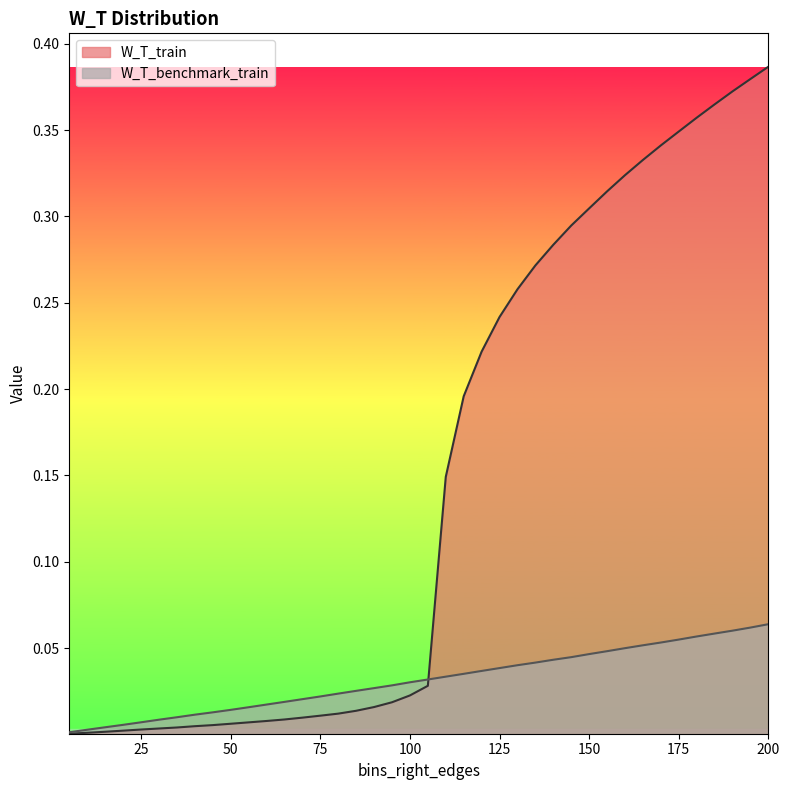

Does the chart display data point markers on the line(s)?

No